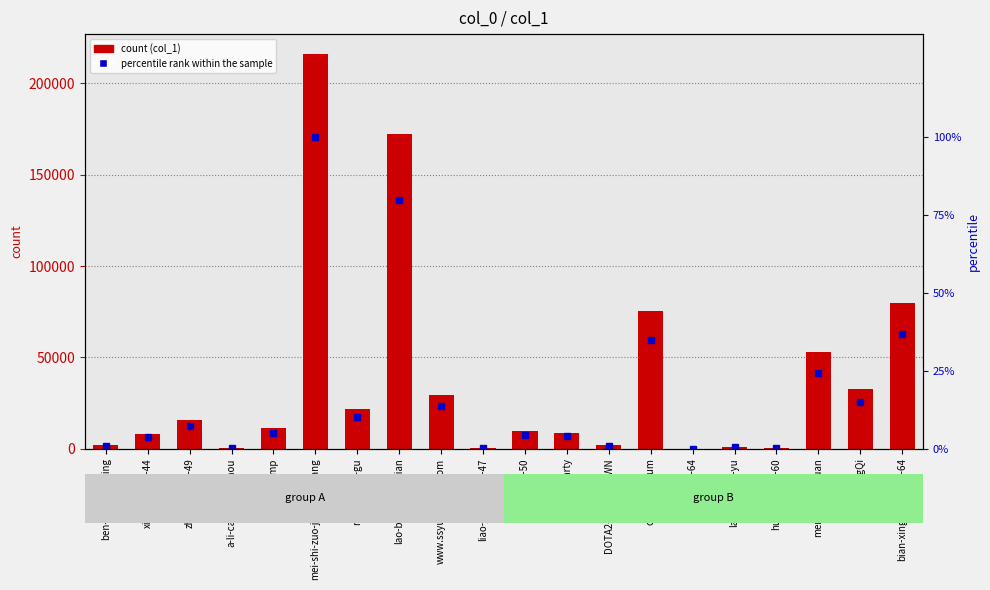

Reading left to right, extract all data points from this chart.

col_1: ben-duo-min-xing=2170.0	xiang-zheng-44=7907.0	zhang-shuai-49=15443.0	a-li-cai-bu-shi-shou=615.0	vgjump=11109.0	mei-shi-zuo-jia-wang-gang=216188.0	m3xiao-mo-gu=21895.0	lao-bing-yin-ji-xian=172468.0	www.ssyuehuixue.com=29320.0	liao-jing-cheng-47=176.0	xu-cang-50=9728.0	MayDayParty=8528.0	DOTA2-LightofDAWN=2103.0	chaosmuseum=75570.0	xian-yun-64=1.0	lan-meng-si-yu=866.0	huang-ke-56-60=311.0	meng-zai-xi-yuan=52685.0	JoJo-WangQi=32618.0	bian-xing-jing-gang-64=79747.0
percentile rank within the sample: ben-duo-min-xing=1.0	xiang-zheng-44=3.7	zhang-shuai-49=7.1	a-li-cai-bu-shi-shou=0.3	vgjump=5.1	mei-shi-zuo-jia-wang-gang=100.0	m3xiao-mo-gu=10.1	lao-bing-yin-ji-xian=79.8	www.ssyuehuixue.com=13.6	liao-jing-cheng-47=0.1	xu-cang-50=4.5	MayDayParty=3.9	DOTA2-LightofDAWN=1.0	chaosmuseum=35.0	xian-yun-64=0.0	lan-meng-si-yu=0.4	huang-ke-56-60=0.1	meng-zai-xi-yuan=24.4	JoJo-WangQi=15.1	bian-xing-jing-gang-64=36.9